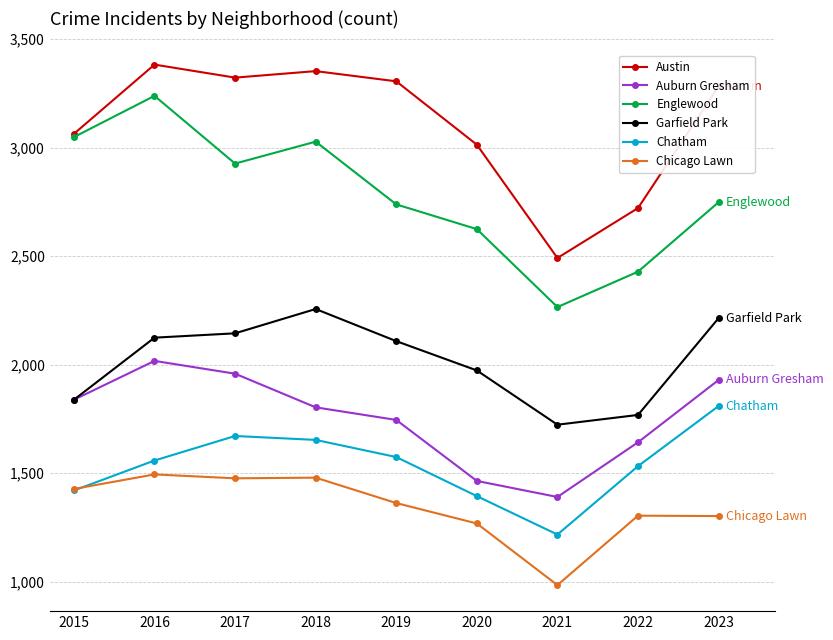

What is the difference between the maximum and minimum values in the Austin series?

891